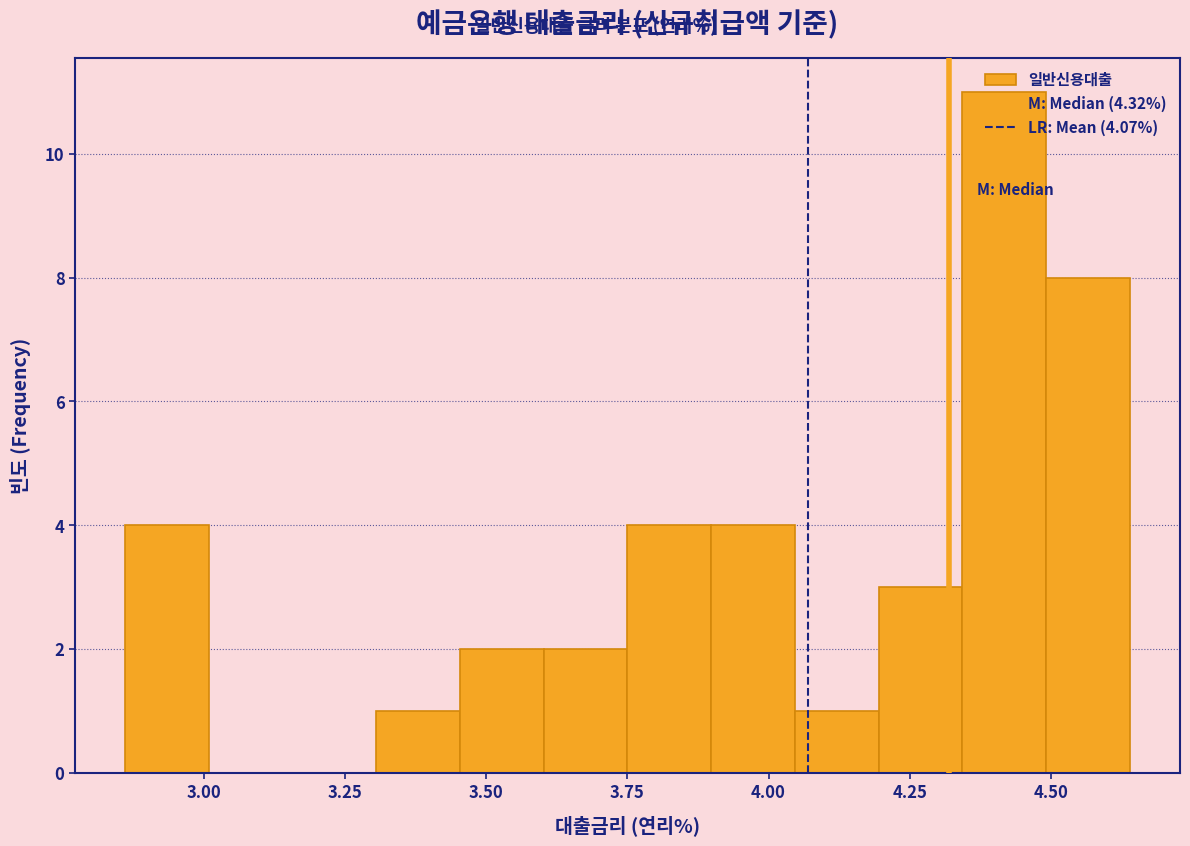

Read against the x-axis, roughly where is the centre of the tallest bar?

4.40